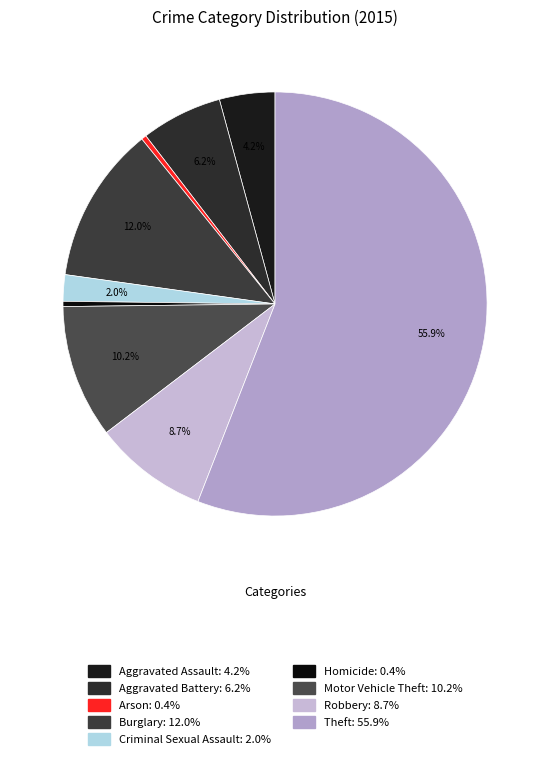

Is there a majority slice in this chart?

Yes